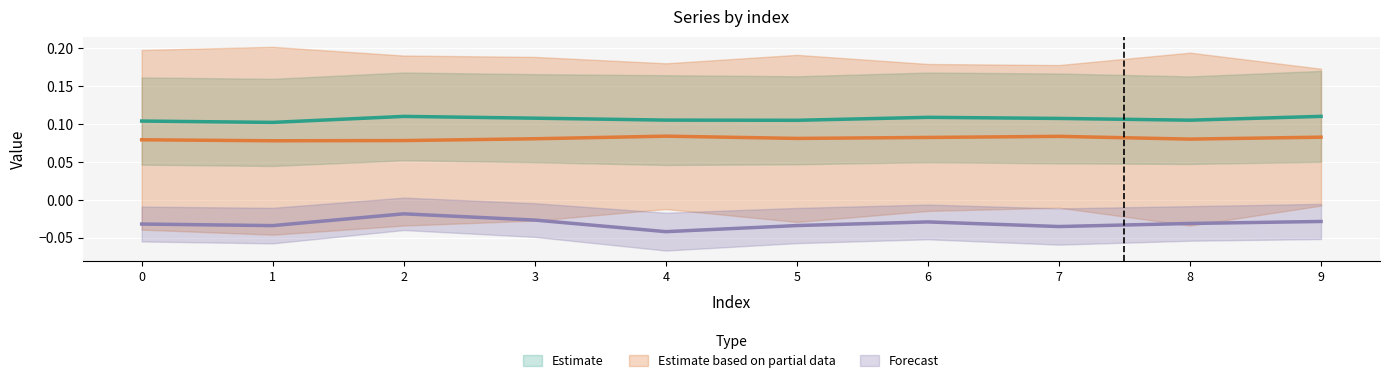

Reading left to right, list all the values displayed in this chart.

col_1: 0.1	0.1	0.1	0.1	0.1	0.1	0.1	0.1	0.1	0.1
col_3: 0.1	0.1	0.1	0.1	0.1	0.1	0.1	0.1	0.1	0.1
col_7: -0.0	-0.0	-0.0	-0.0	-0.0	-0.0	-0.0	-0.0	-0.0	-0.0